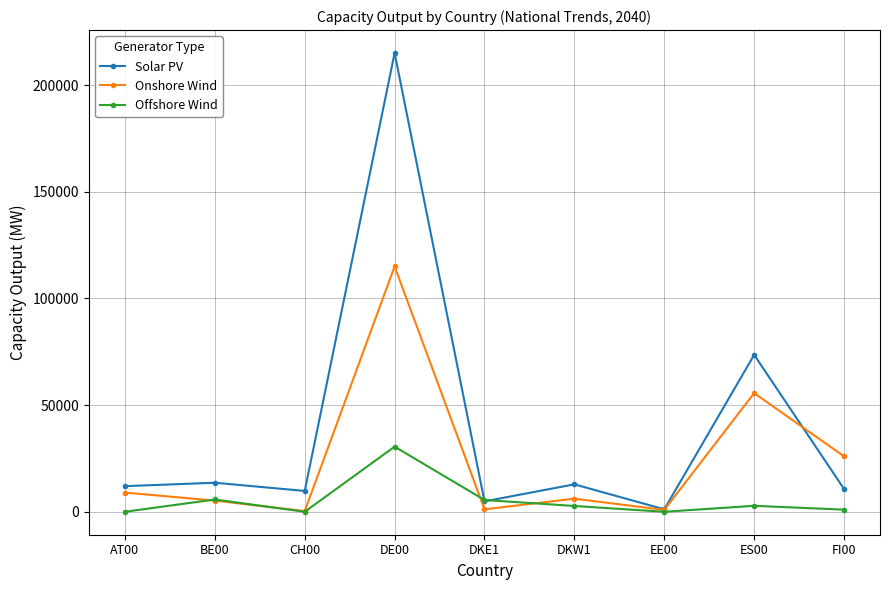

Where is the first local maximum for Offshore Wind?

BE00